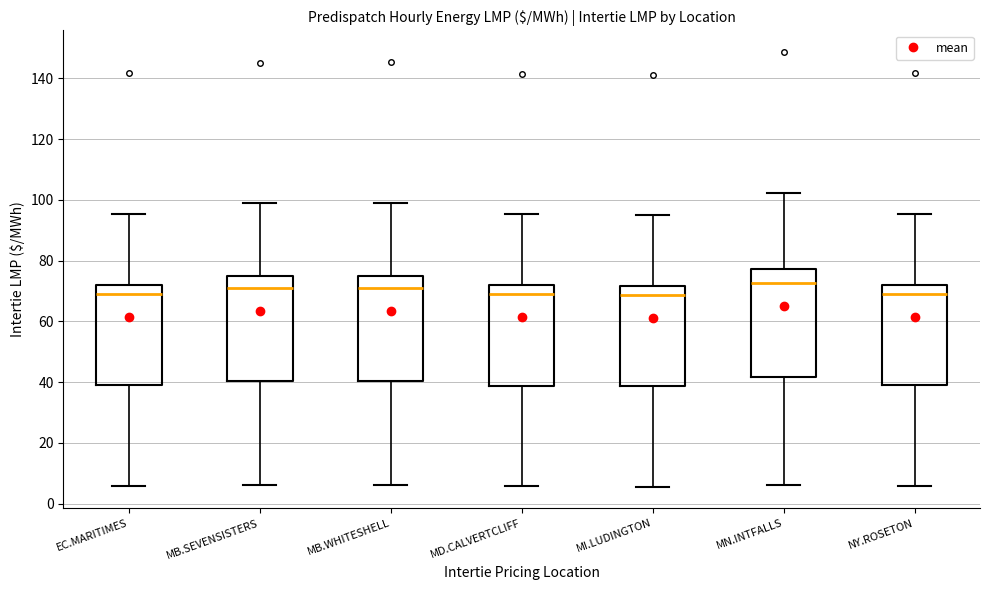

Reading left to right, transcribe this box plot: for each box, give where its median line is, the range the box spans, and where its two whiskers end, as read against the y-axis. The values are not printed on the chart, so give them approximately, as read against the axis.

EC.MARITIMES: median 70, box 38 to 72, whiskers 6 to 96
MB.SEVENSISTERS: median 70, box 40 to 74, whiskers 6 to 98
MB.WHITESHELL: median 70, box 40 to 74, whiskers 6 to 100
MD.CALVERTCLIFF: median 68, box 38 to 72, whiskers 6 to 96
MI.LUDINGTON: median 68, box 38 to 72, whiskers 6 to 94
MN.INTFALLS: median 72, box 42 to 78, whiskers 6 to 102
NY.ROSETON: median 70, box 38 to 72, whiskers 6 to 96